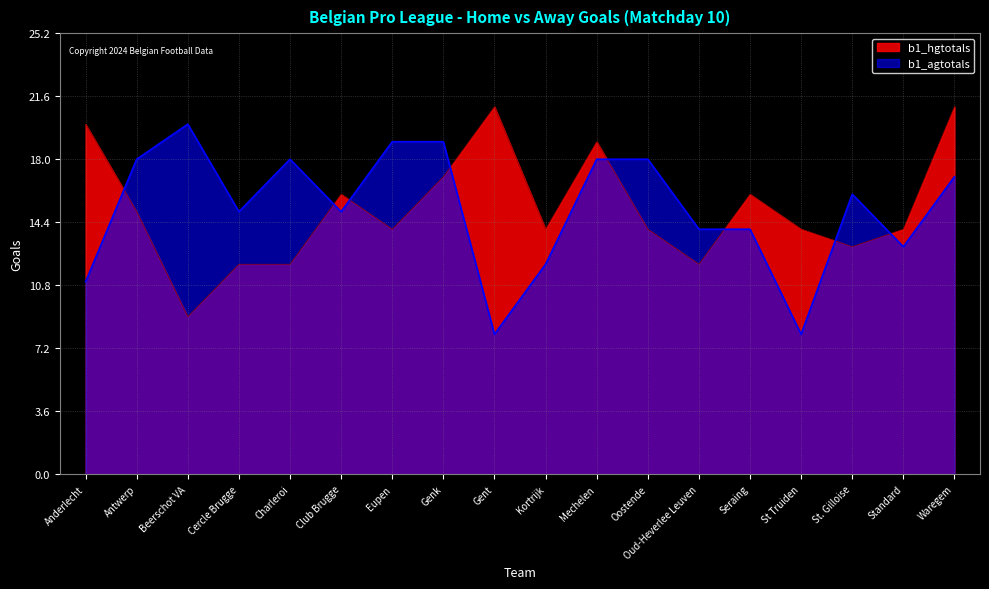

What is the difference between the maximum and minimum values in the b1_hgtotals series?

12